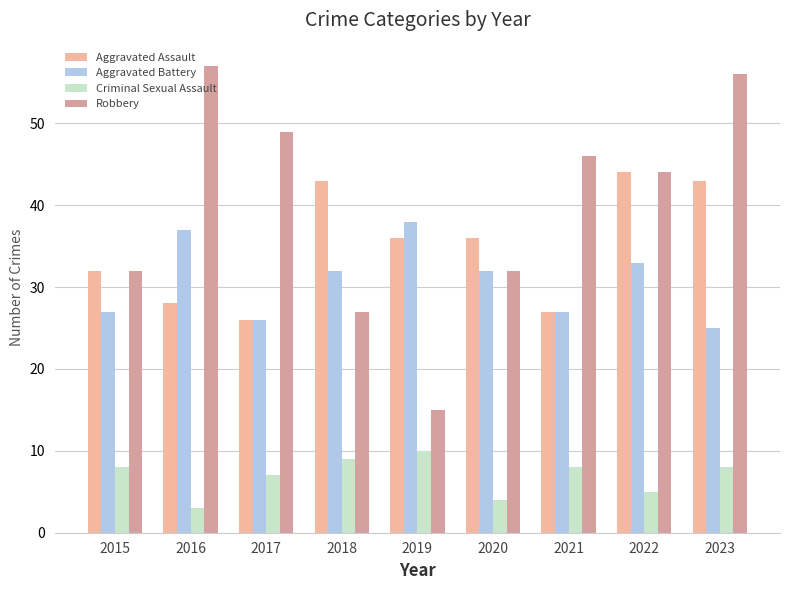

What are all the series names shown in the legend?

Aggravated Assault, Aggravated Battery, Criminal Sexual Assault, Robbery